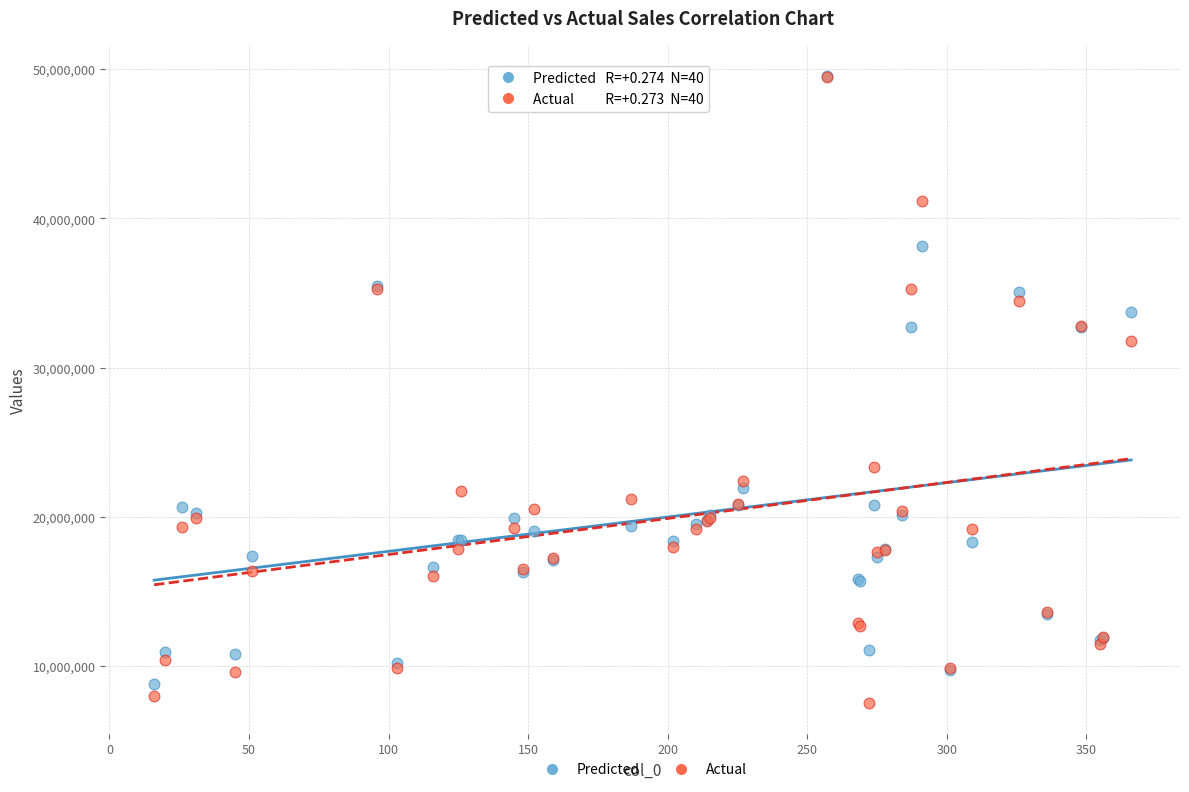

In the Predicted series, what Y value is closest to 29147912?

32733998.8